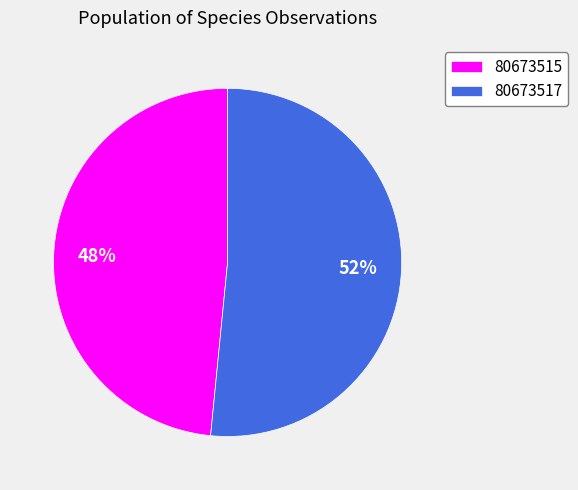

To the nearest percent, what is the combined percentage of 80673515 and 80673517?

100%